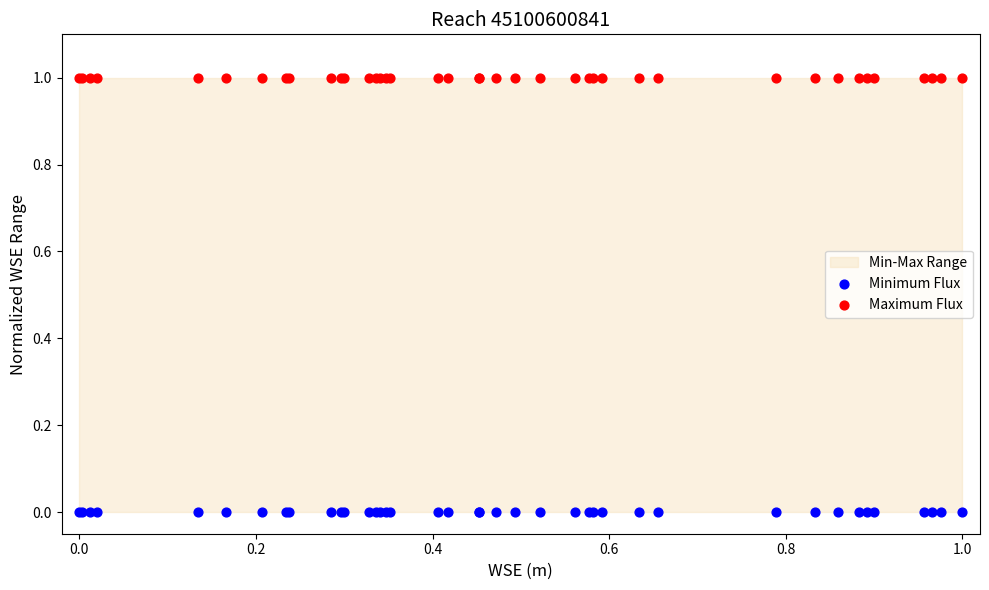

Which series contains the lowest Y value?

Minimum Flux